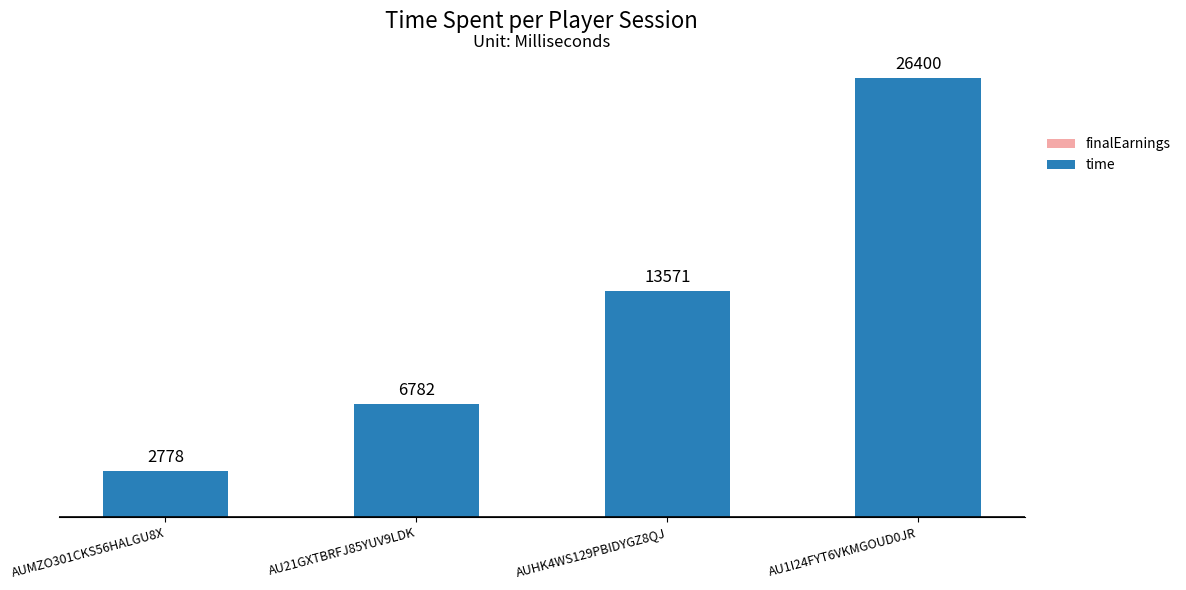

Between AUMZO301CKS56HALGU8X and AU1I24FYT6VKMGOUD0JR, which is larger?

AU1I24FYT6VKMGOUD0JR